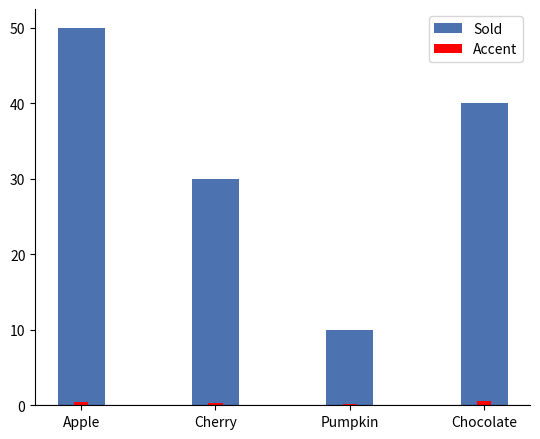

How many distinct data groups are displayed?

2